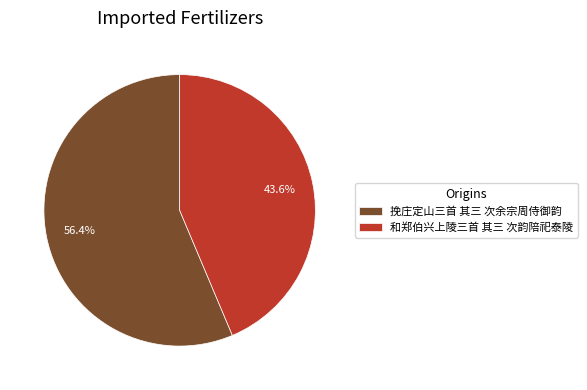

How many segments does this pie chart have?

2